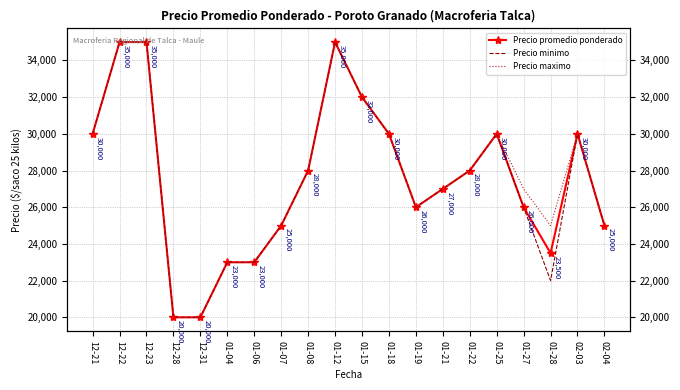

Which category has the highest value across all series?

12-22